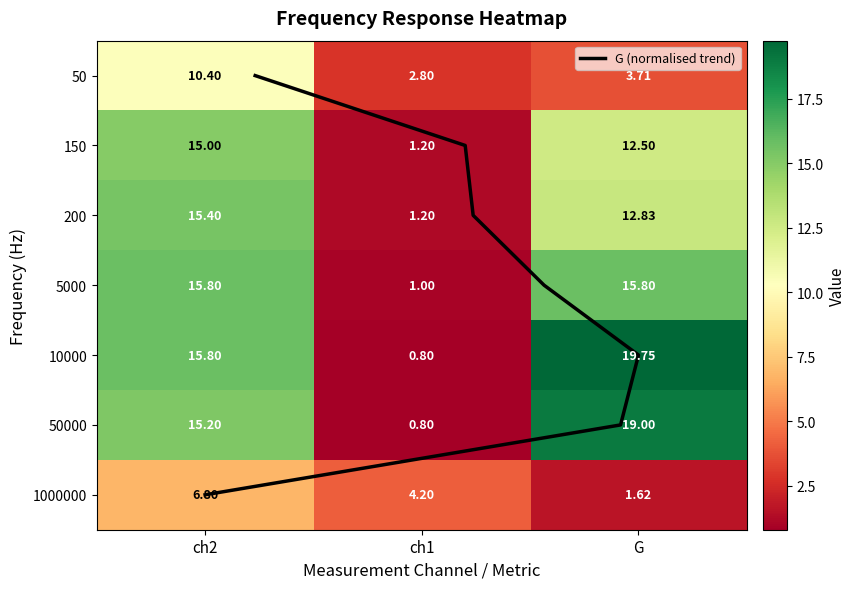

Which series has the largest total across all categories?

10000